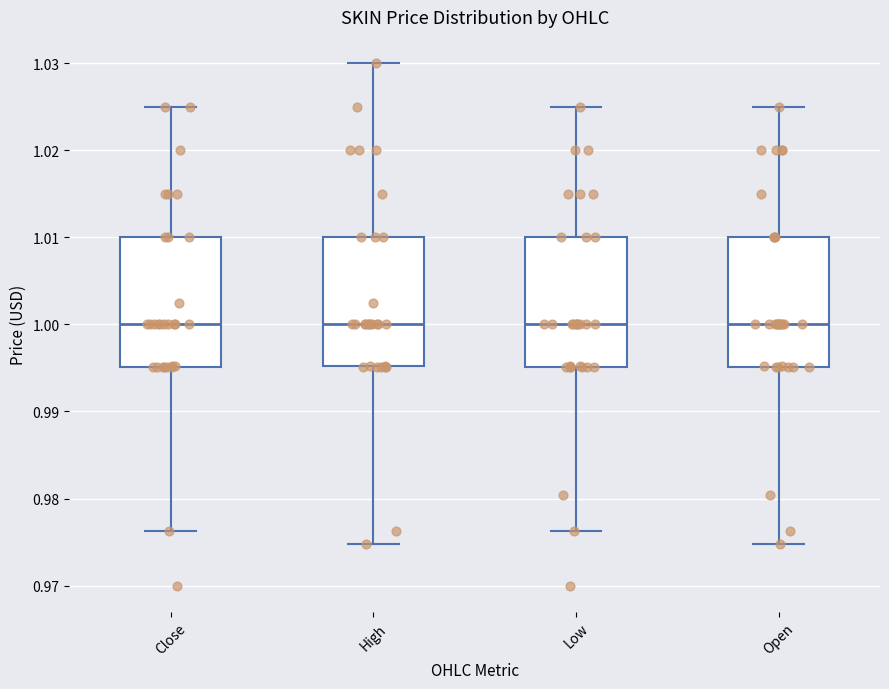

Reading left to right, read every box against the y-axis: the position of its median line, the range the box covers, and the ends of its whiskers. The values are not printed on the chart, so give them approximately, as read against the axis.

Close: median 1.000, box 0.995 to 1.010, whiskers 0.976 to 1.025
High: median 1.000, box 0.995 to 1.010, whiskers 0.975 to 1.030
Low: median 1.000, box 0.995 to 1.010, whiskers 0.976 to 1.025
Open: median 1.000, box 0.995 to 1.010, whiskers 0.975 to 1.025